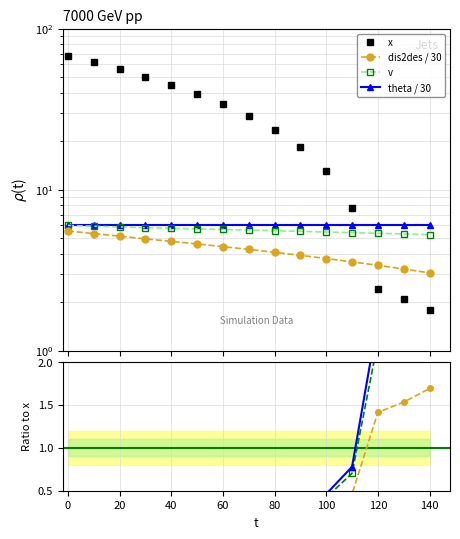

The v series shows 5.9 at 20. True or false?

True